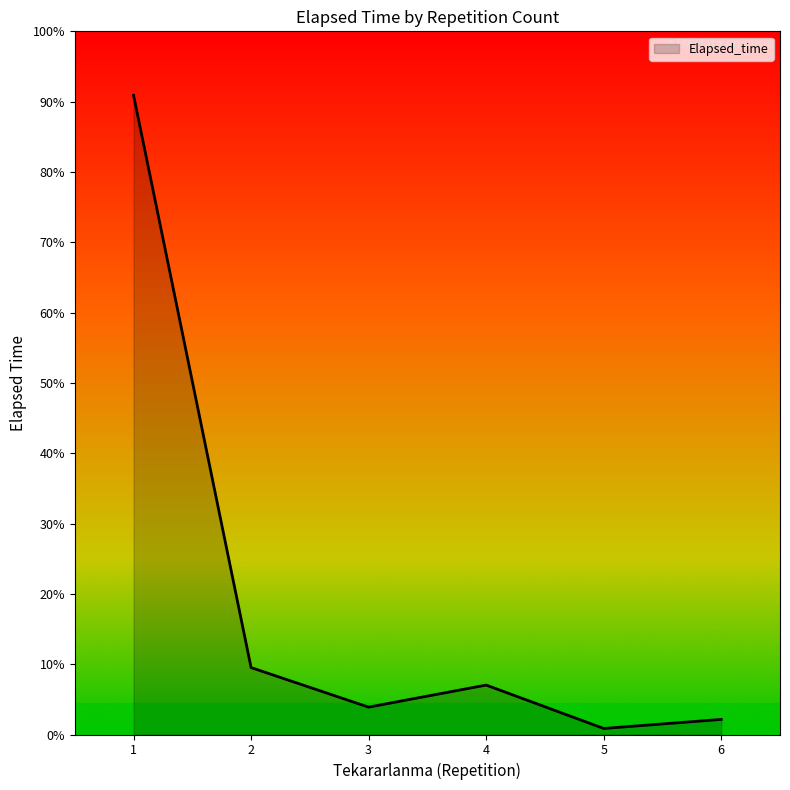

Does the chart display data point markers on the line(s)?

No